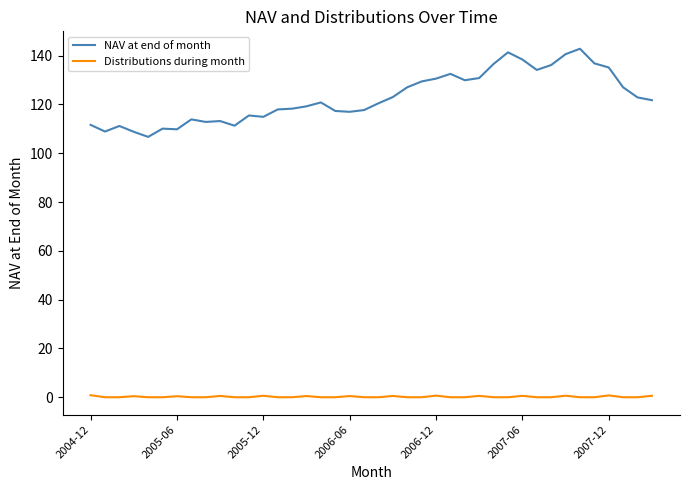

Rank the series by their average value, from highest to lowest.

NAV at end of month, Distributions during month